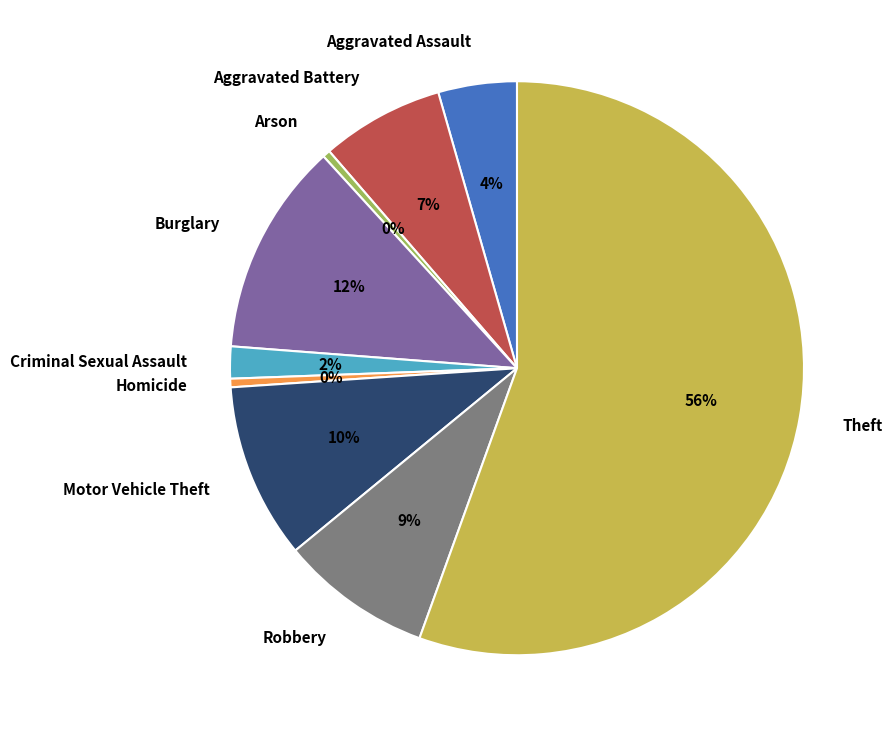

To the nearest percent, what portion does Burglary represent?

12%